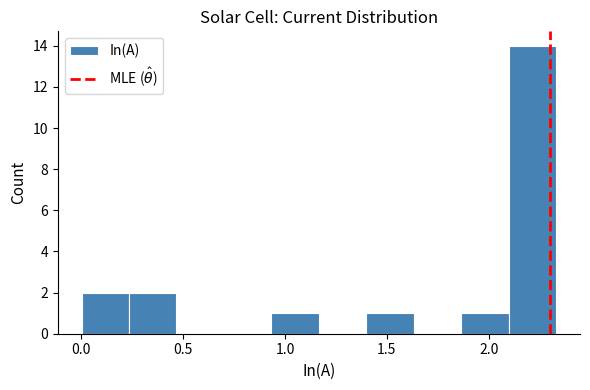

Which range on the x-axis has the tallest bar?

2.10 to 2.35